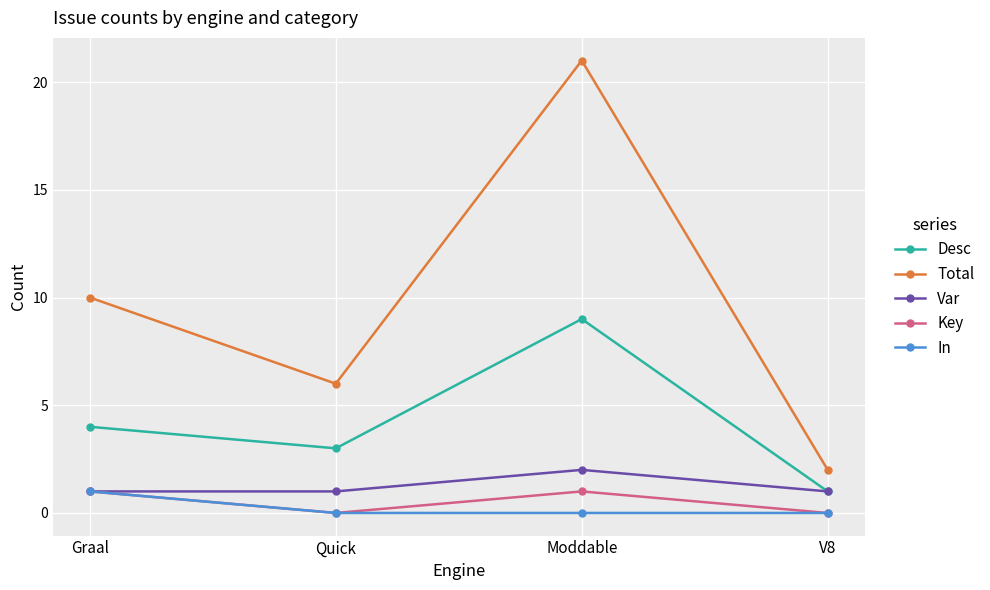

In Key, how many points are higher than both neighbors (excluding endpoints)?

1